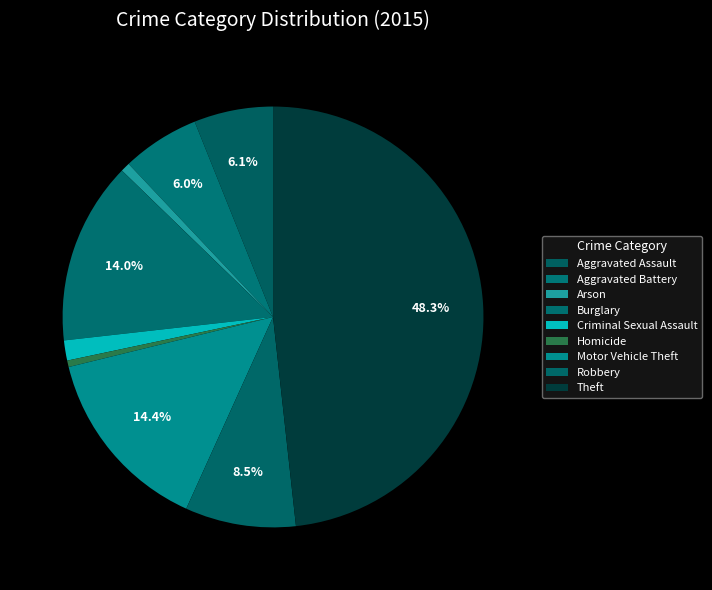

Which slice is the smallest?

Homicide